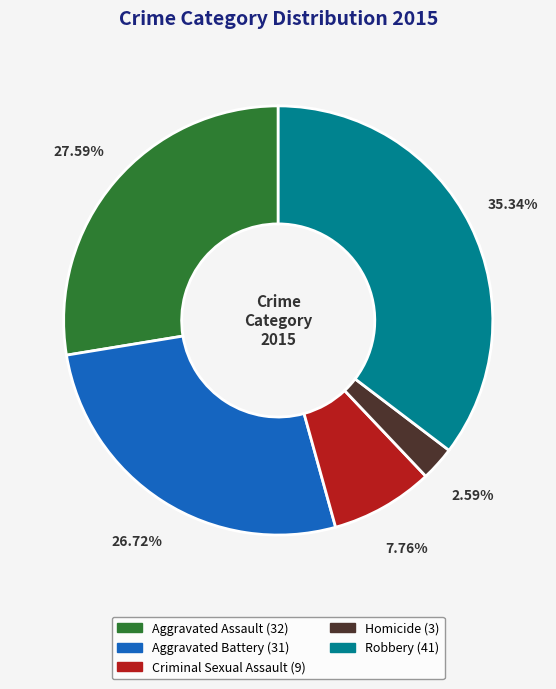

Combined, do Homicide and Aggravated Assault account for over 50%?

No